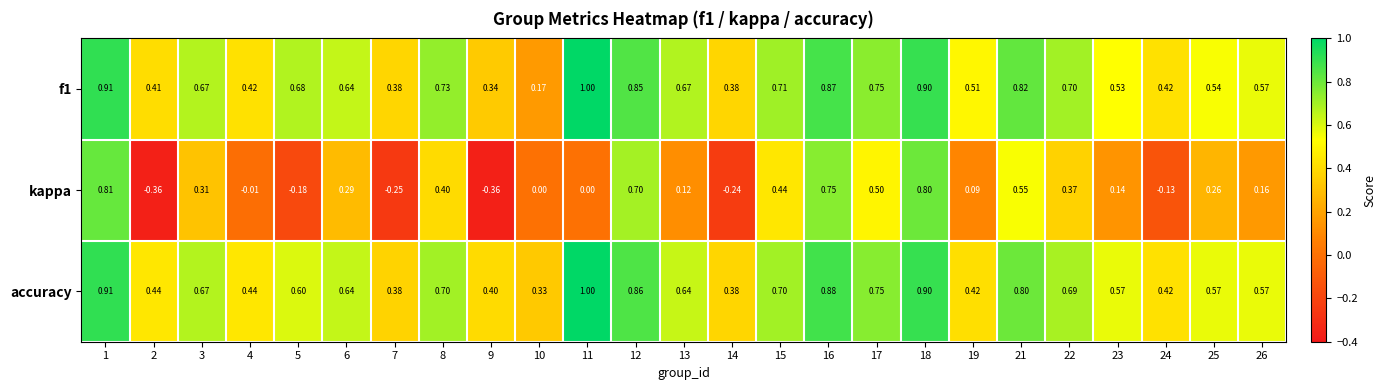

What is the difference between the highest and lowest values at 23?

0.4